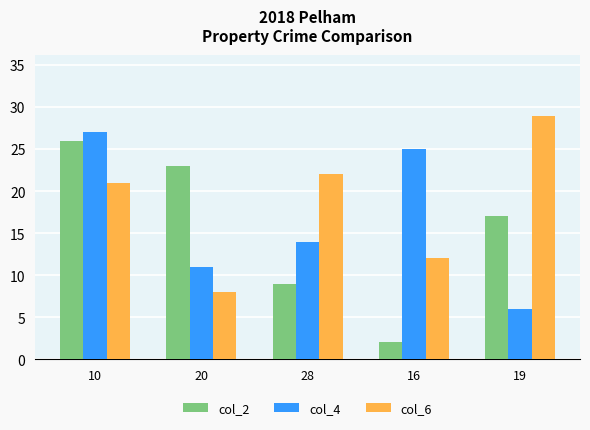

How many groups of bars are there?

5